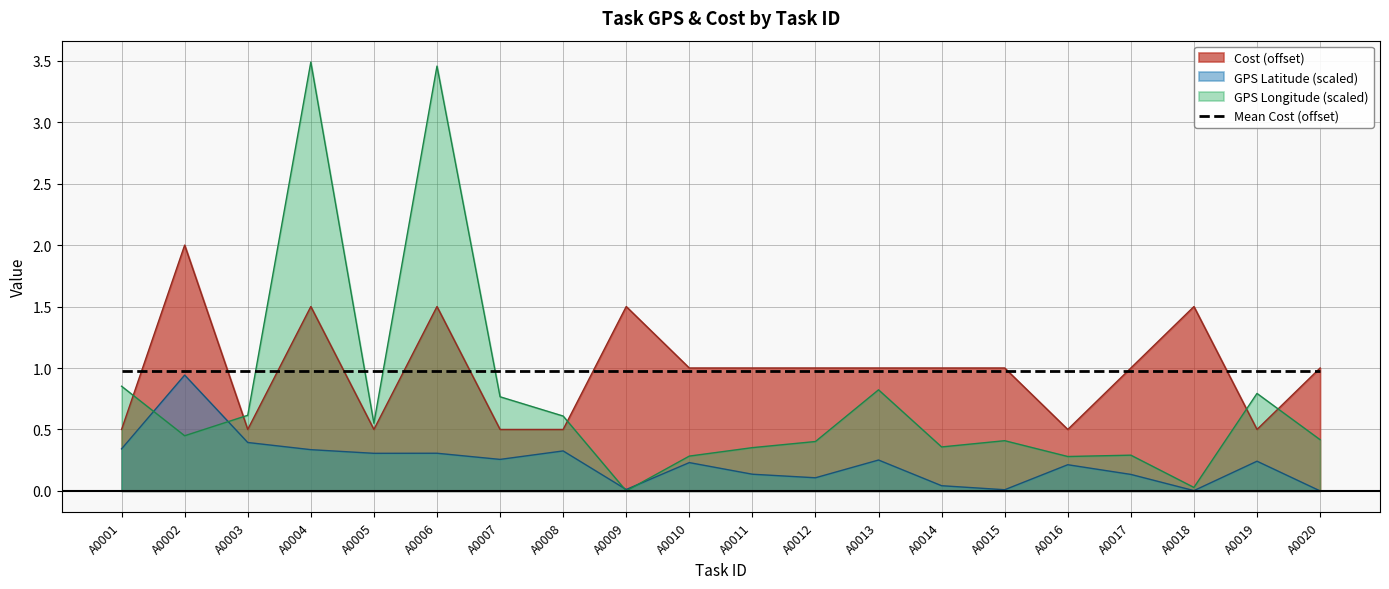

Is it true that GPS Latitude equals 0.6 at A0020?

False